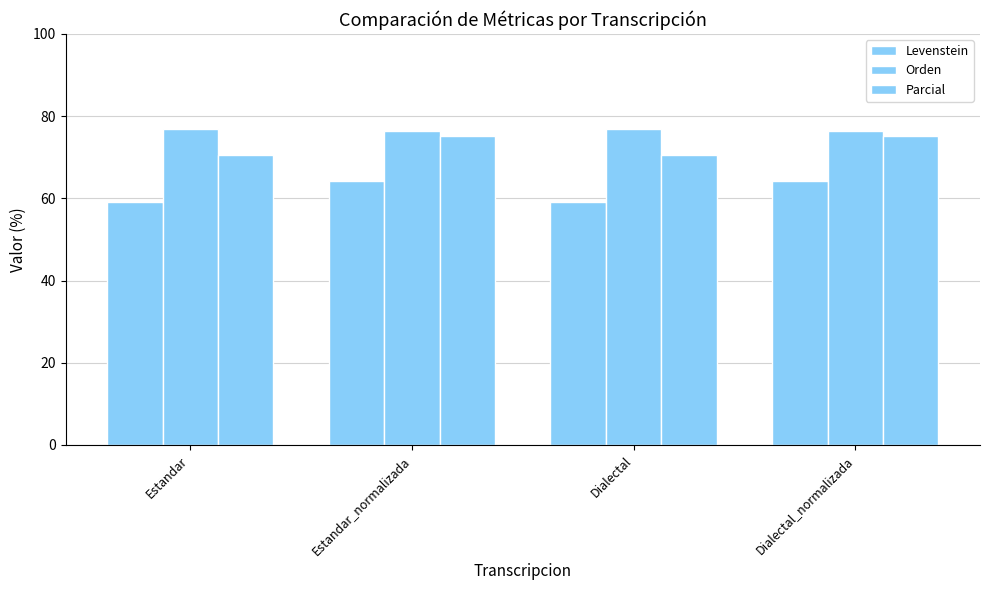

How many bars are there in each group?

3